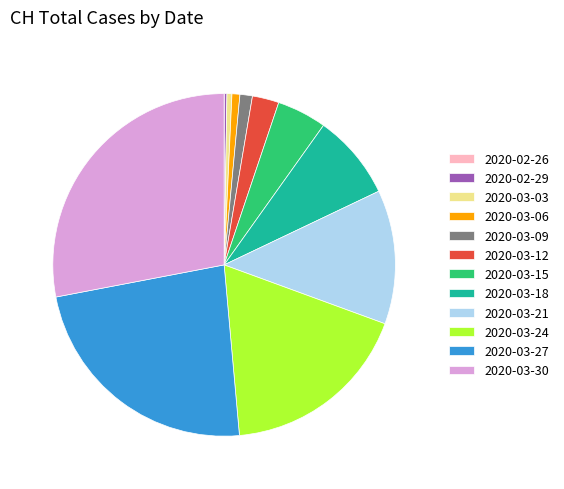

Which category has the biggest portion of the pie?

2020-03-30